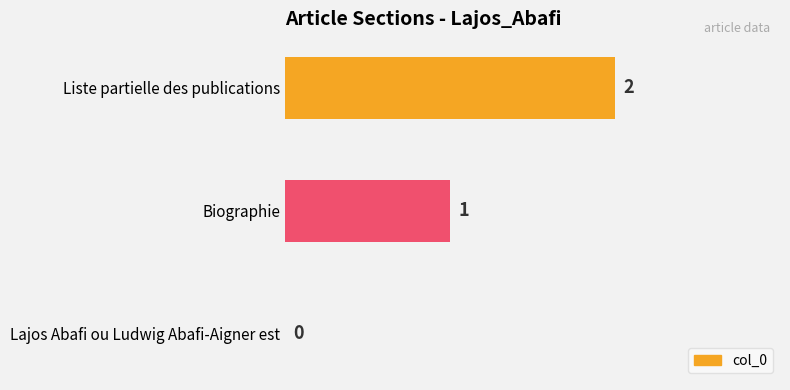

How many values are between 0 and 2?

3